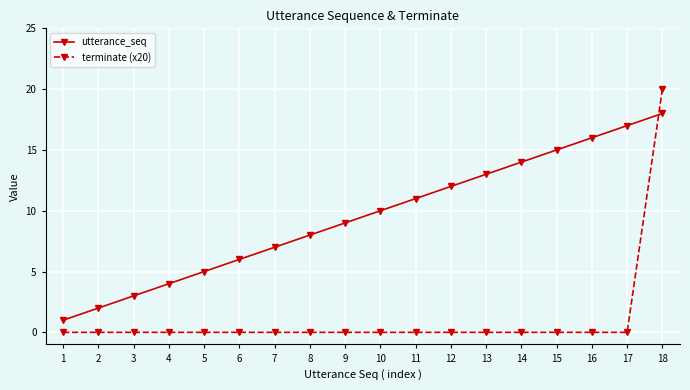

The terminate (x20) series shows -14 at 17. True or false?

False